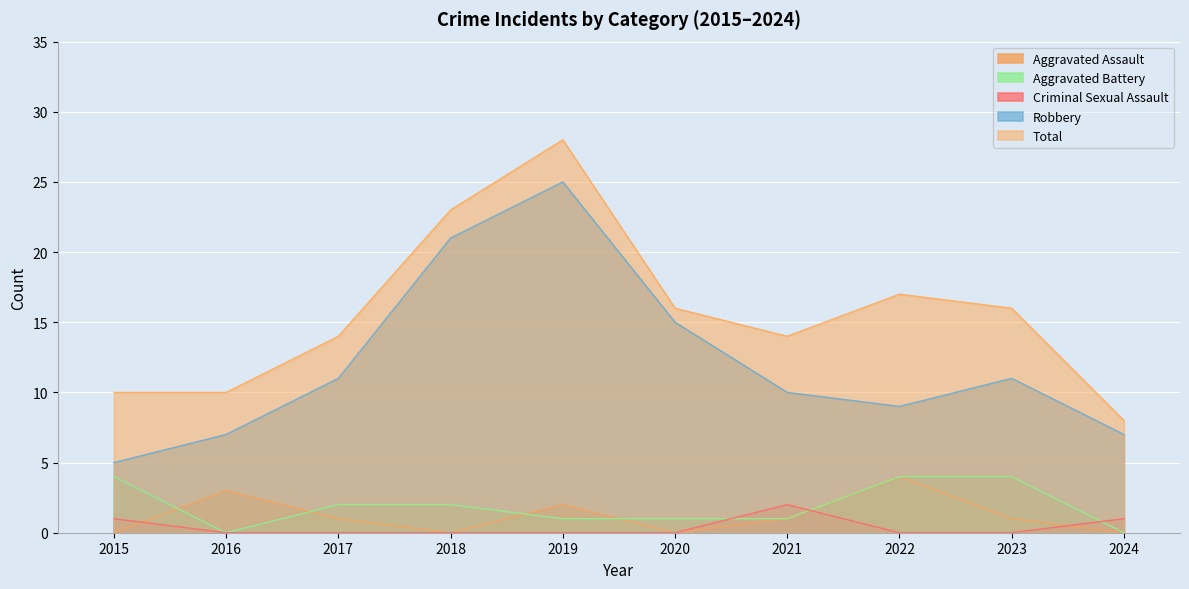

Count the Aggravated Battery values in the range 1 to 4.

8